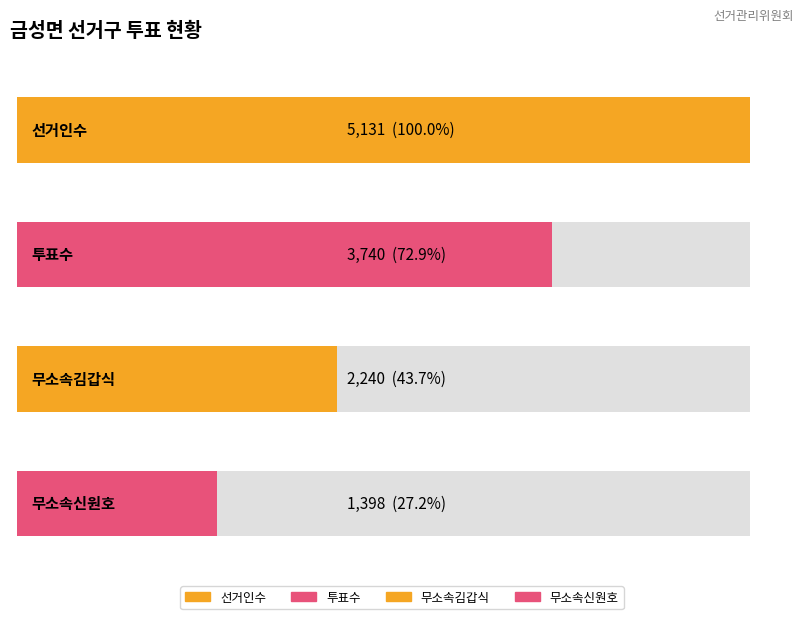

Rank the series at 금성면 from highest to lowest value.

선거인수, 투표수, 무소속김갑식, 무소속신원호